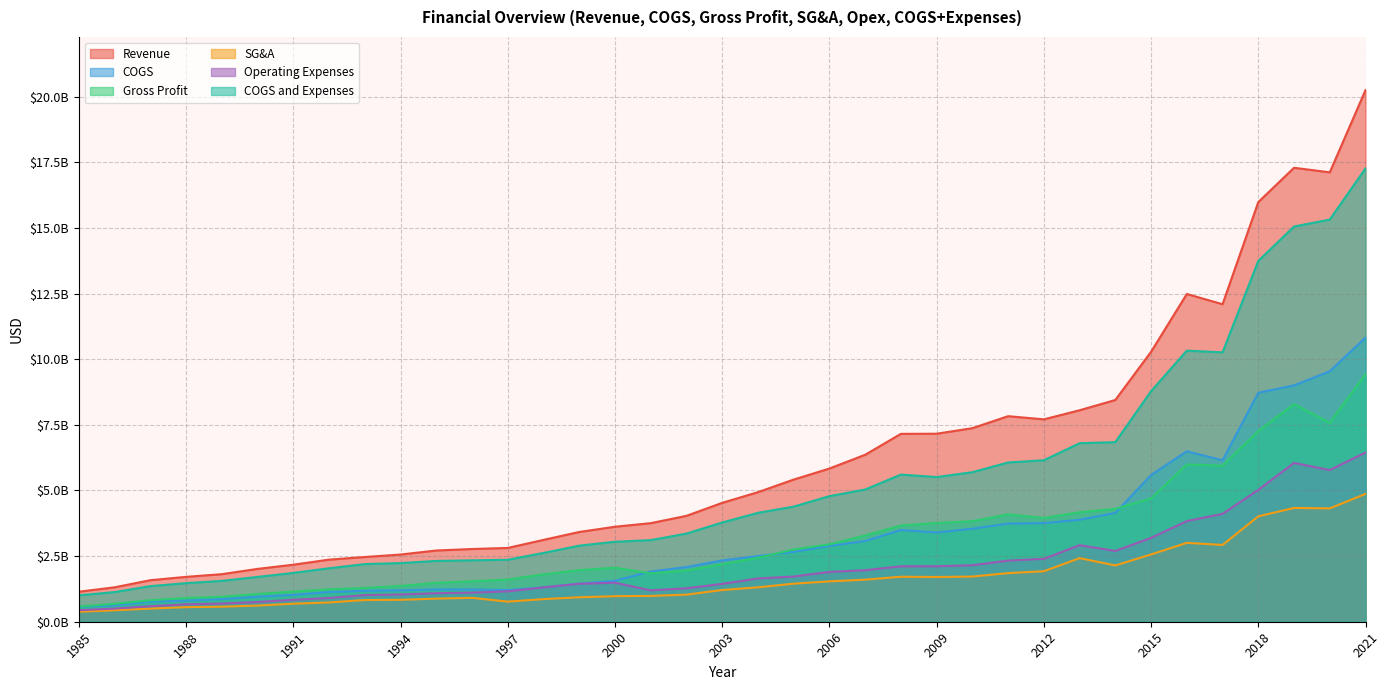

At which category is the sum across all series the highest?

2021